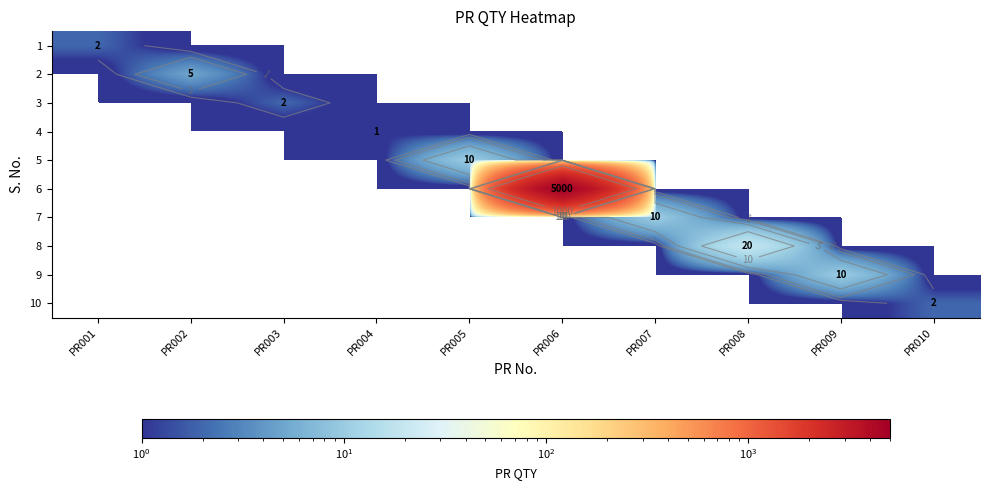

What is the sum of all 2 values?

5